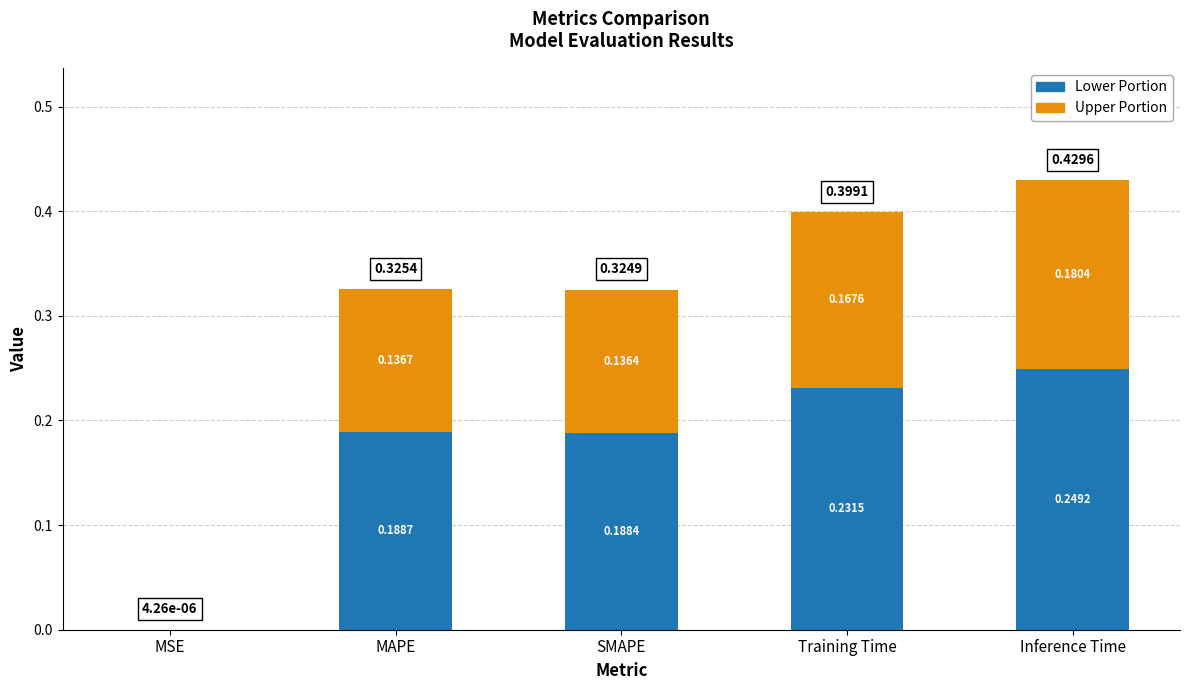

At which label is Lower Portion closest to 0?

MSE